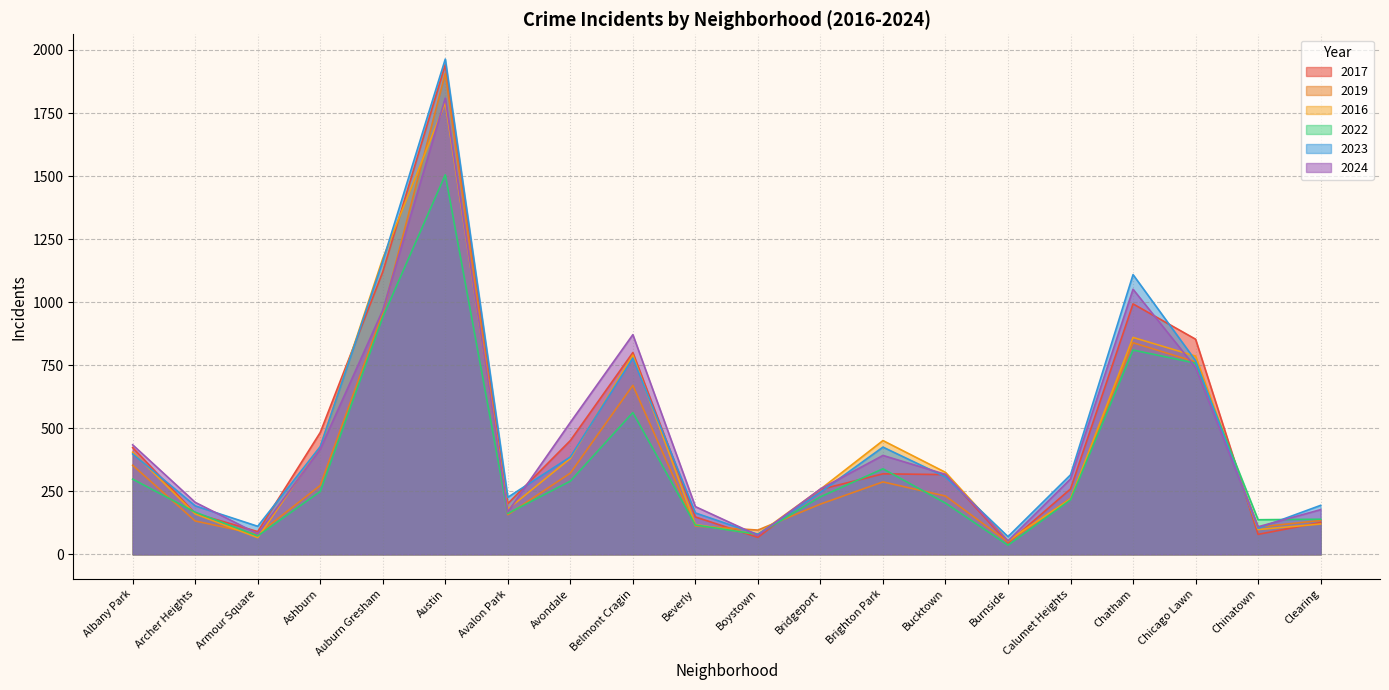

Which series changed the most between Belmont Cragin and Burnside?

2024